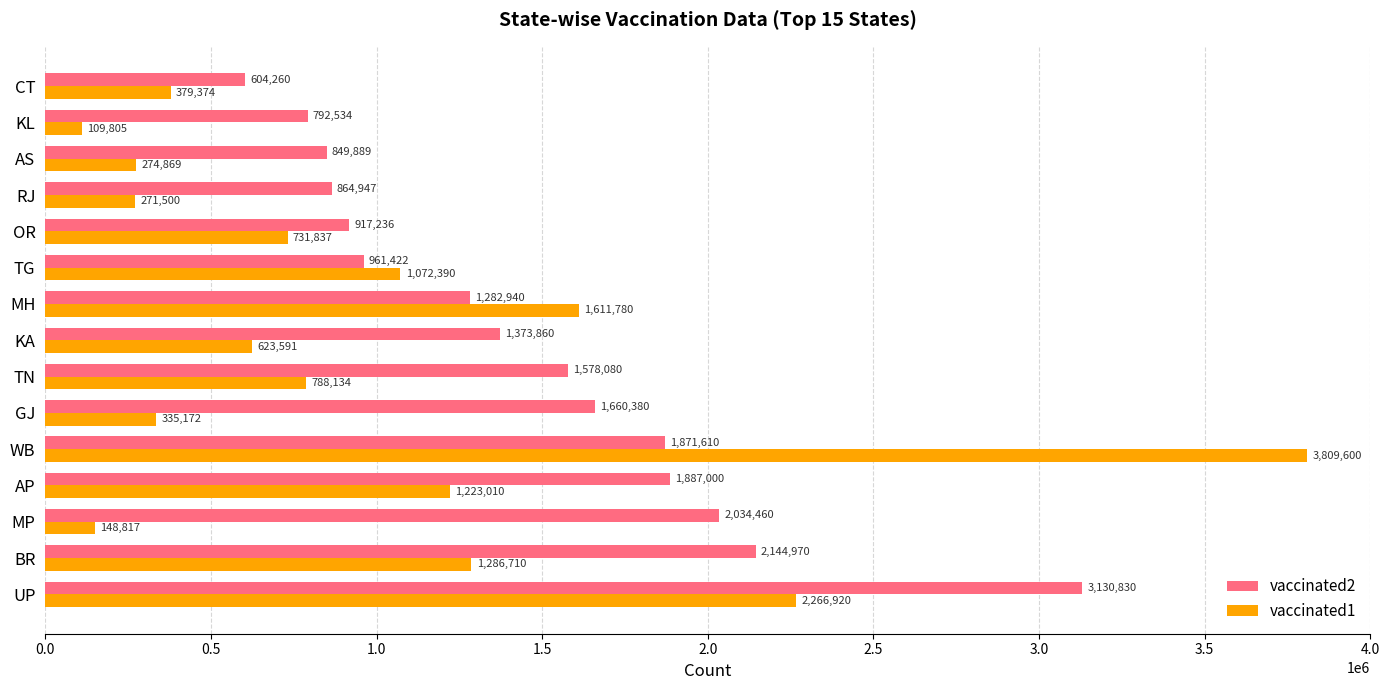

Which series has the largest range (max minus min)?

vaccinated1